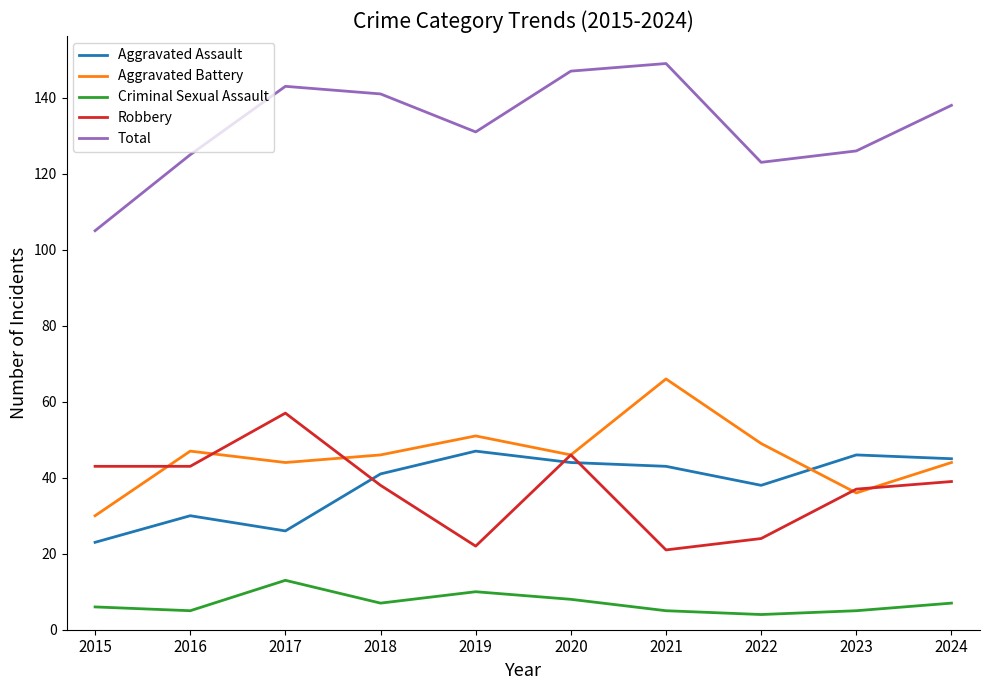

Is the value of Criminal Sexual Assault at 2022 greater than the value of Robbery at 2018?

No